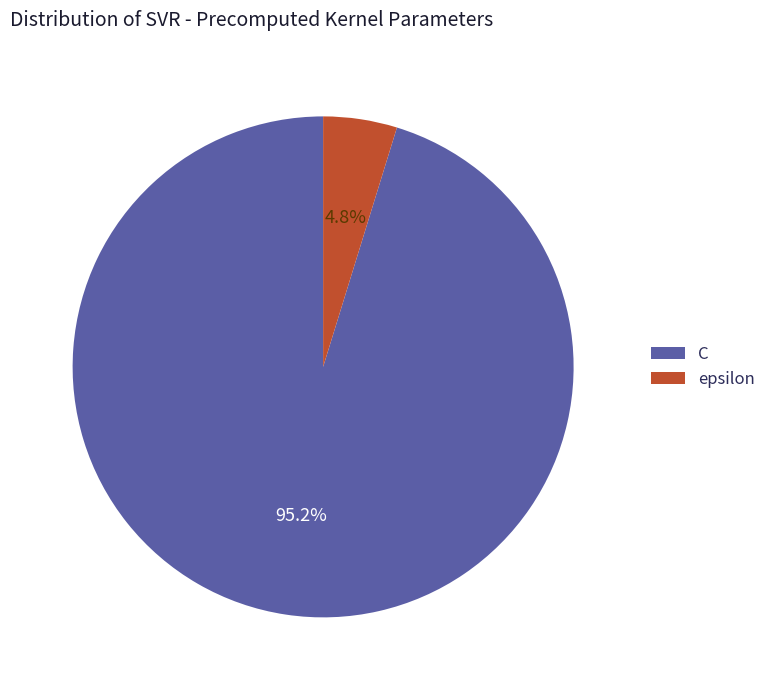

To the nearest percent, what portion does epsilon represent?

5%